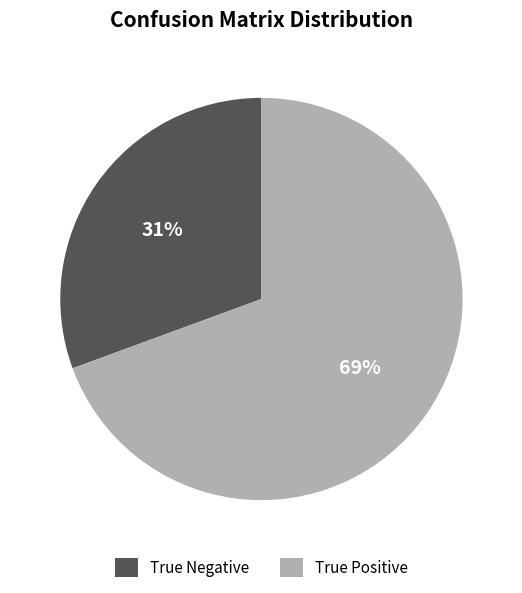

To the nearest percent, what portion does True Positive represent?

69%